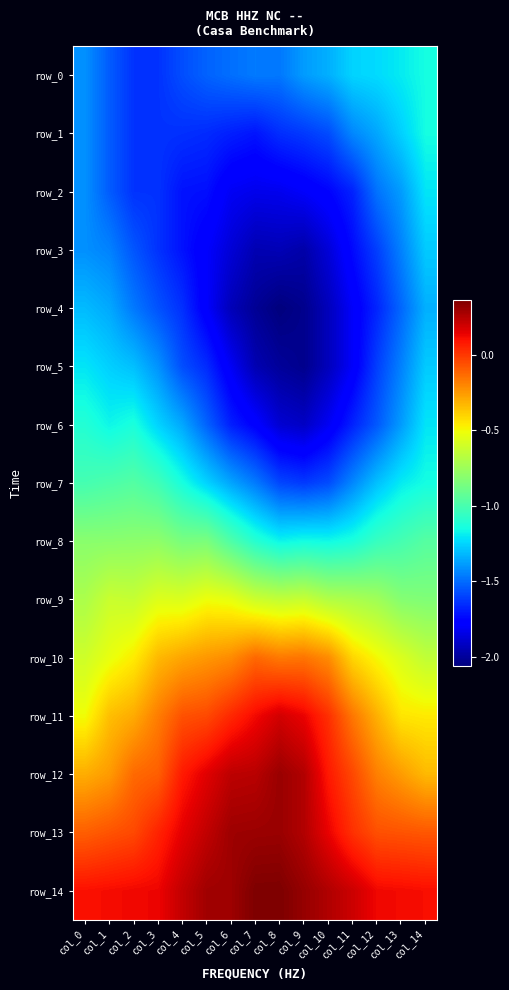

List the series in order of their peak value, lowest first.

row_4, row_3, row_2, row_5, row_0, row_1, row_6, row_7, row_8, row_9, row_10, row_11, row_12, row_13, row_14